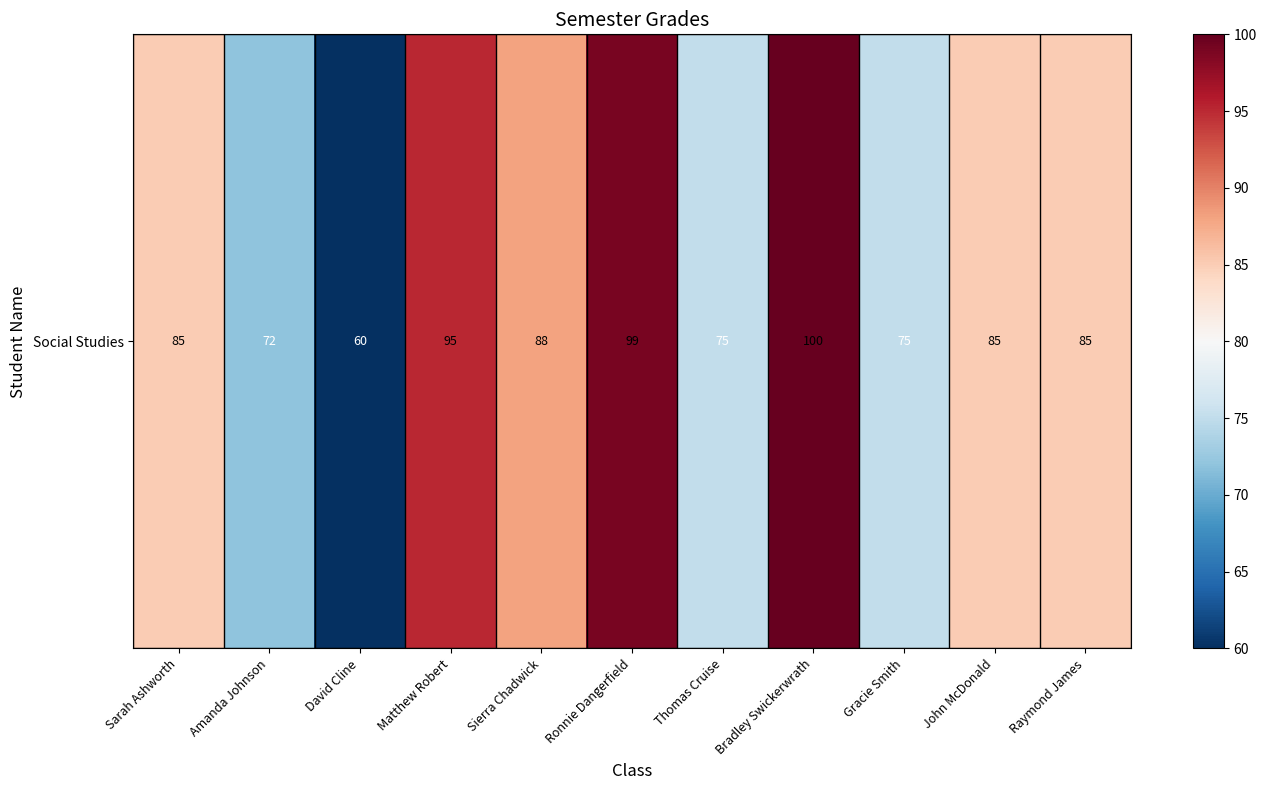

Rank the categories by value from highest to lowest.

Bradley Swickerwrath, Ronnie Dangerfield, Matthew Robert, Sierra Chadwick, Sarah Ashworth, John McDonald, Raymond James, Thomas Cruise, Gracie Smith, Amanda Johnson, David Cline